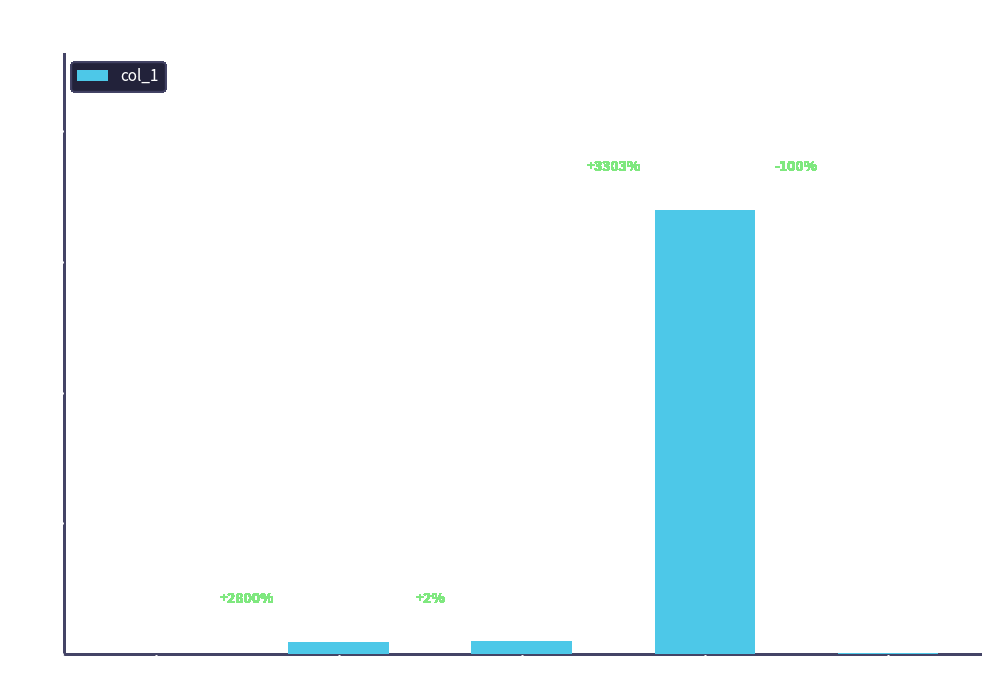

What is the greatest value displayed?

1.7